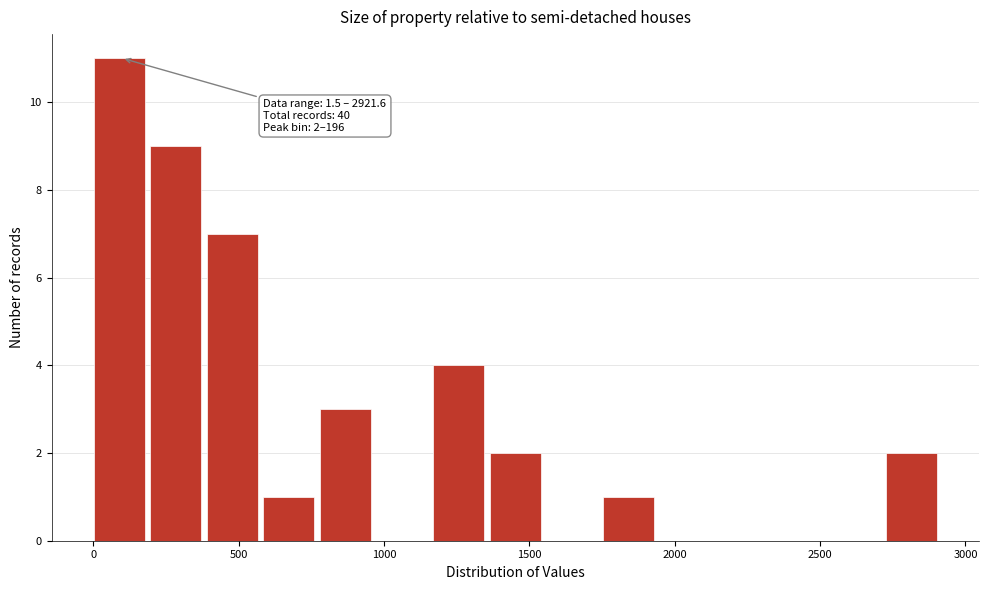

Read against the x-axis, roughly where is the centre of the tallest bar?

100